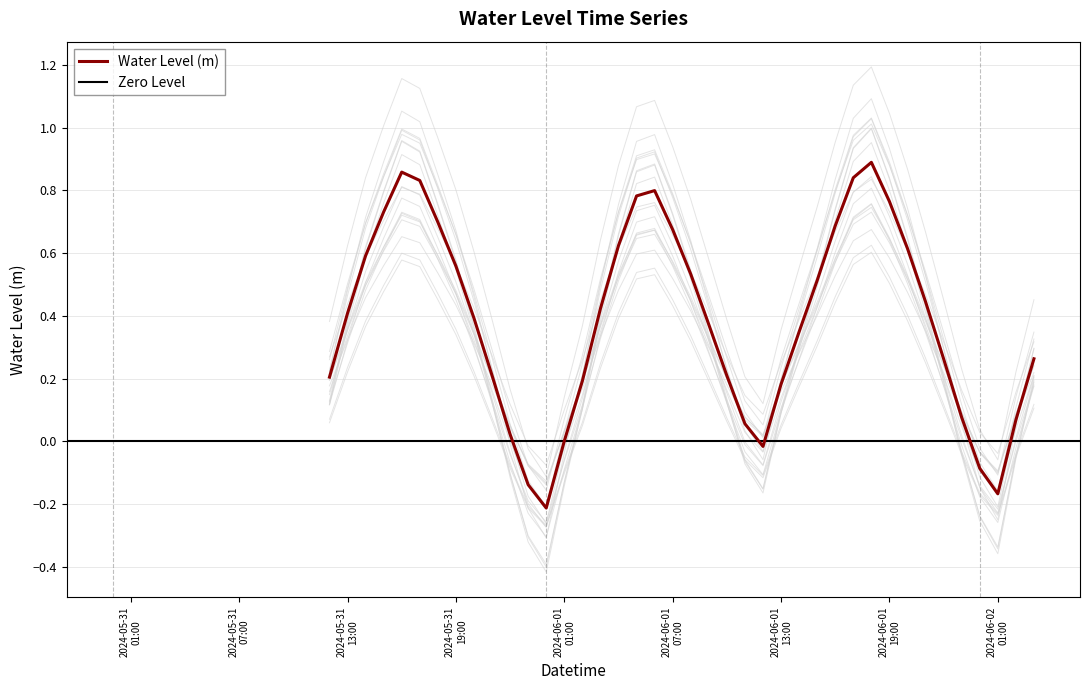

List the labels in order of value, smallest first.

2024-06-01 00:00:00, 2024-06-02 01:00:00, 2024-05-31 23:00:00, 2024-06-02 00:00:00, 2024-06-01 12:00:00, 2024-06-01 01:00:00, 2024-05-31 22:00:00, 2024-06-01 11:00:00, 2024-06-02 02:00:00, 2024-06-01 23:00:00, 2024-06-01 13:00:00, 2024-06-01 02:00:00, 2024-05-31 12:00:00, 2024-06-01 10:00:00, 2024-05-31 21:00:00, 2024-06-01 22:00:00, 2024-06-02 03:00:00, 2024-06-01 14:00:00, 2024-06-01 09:00:00, 2024-05-31 20:00:00, 2024-05-31 13:00:00, 2024-06-01 03:00:00, 2024-06-01 21:00:00, 2024-06-01 15:00:00, 2024-06-01 08:00:00, 2024-05-31 19:00:00, 2024-05-31 14:00:00, 2024-06-01 20:00:00, 2024-06-01 04:00:00, 2024-06-01 07:00:00, 2024-06-01 16:00:00, 2024-05-31 18:00:00, 2024-05-31 15:00:00, 2024-06-01 19:00:00, 2024-06-01 05:00:00, 2024-06-01 06:00:00, 2024-05-31 17:00:00, 2024-06-01 17:00:00, 2024-05-31 16:00:00, 2024-06-01 18:00:00